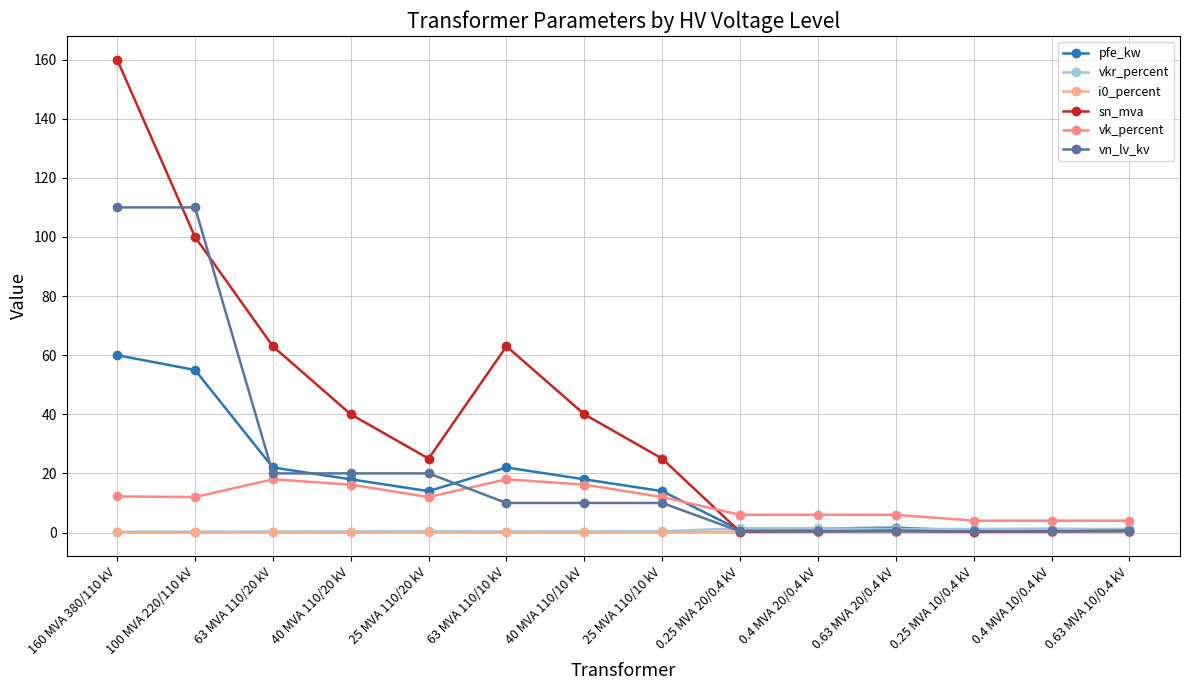

What is the label of the 1st point from the right?

0.63 MVA 10/0.4 kV